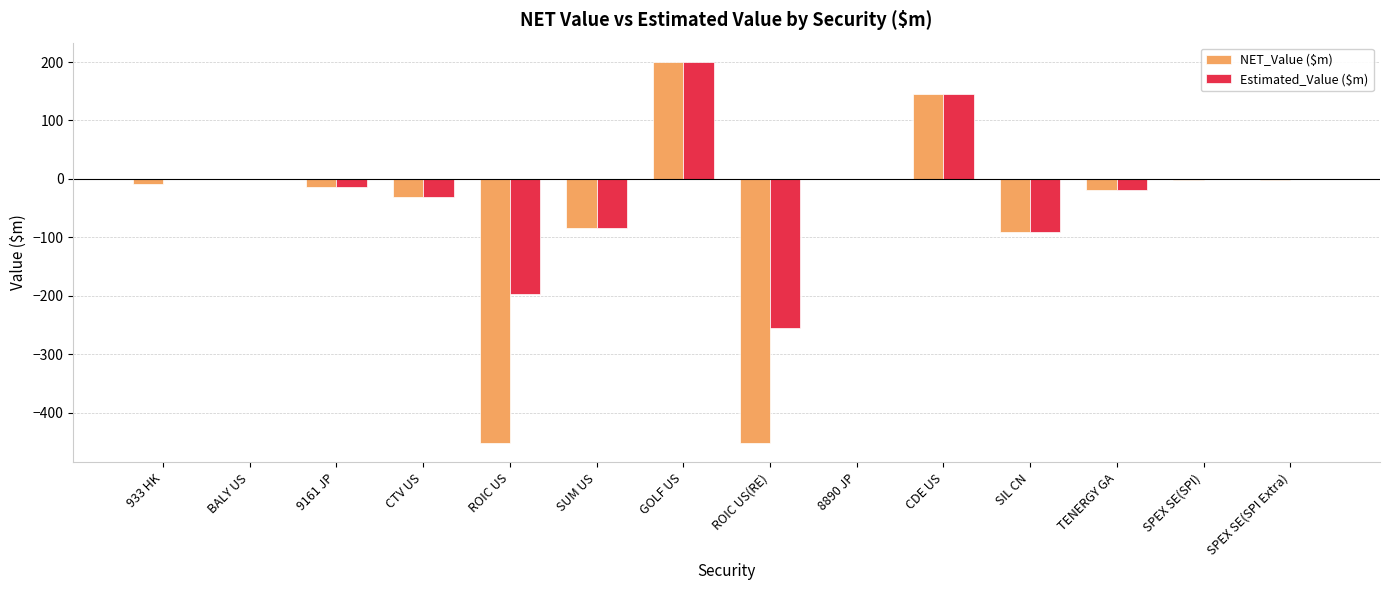

Which series changed the most between ROIC US(RE) and SPEX SE(SPI Extra)?

NET_Value ($m)